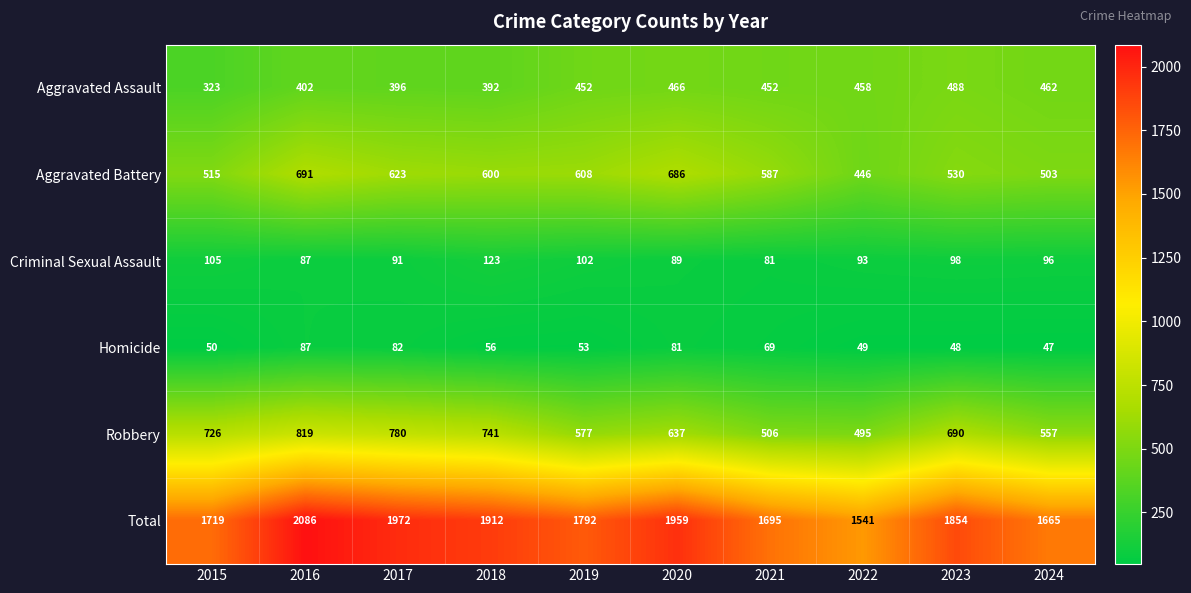

Which series has the largest range (max minus min)?

Total